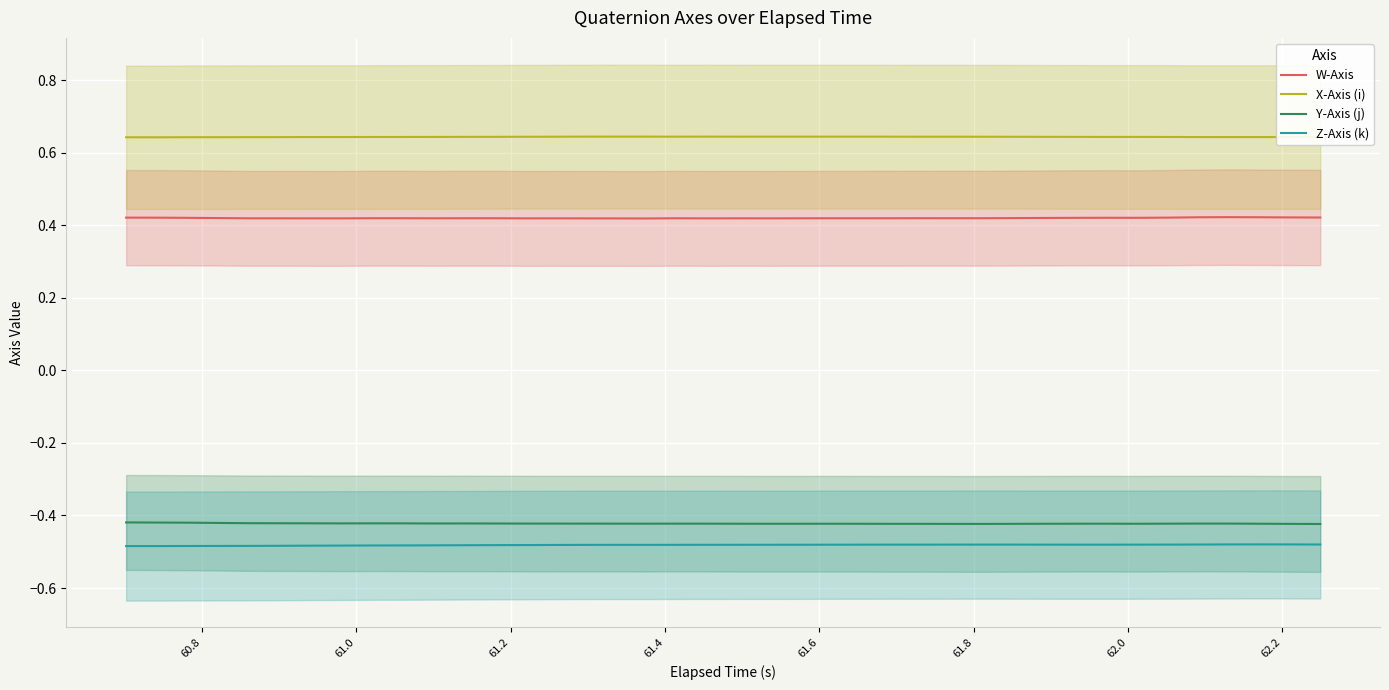

Is this an area chart (filled region under the line)?

No